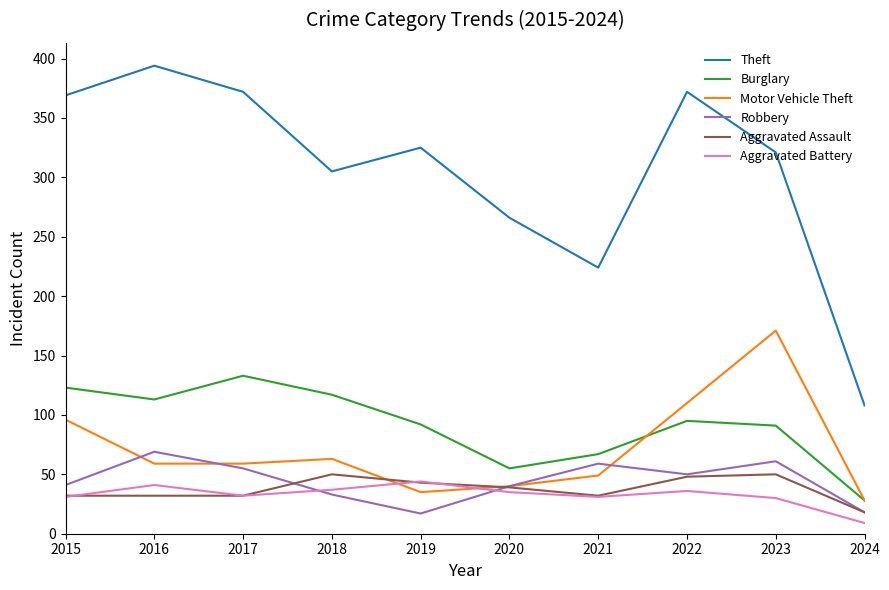

What value does the Burglary series have at 2021?

67